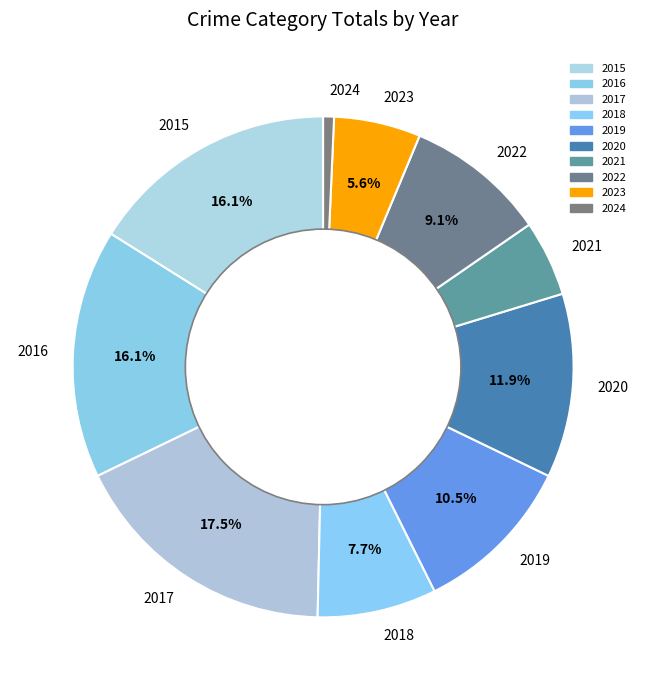

Does any single category account for the majority?

No